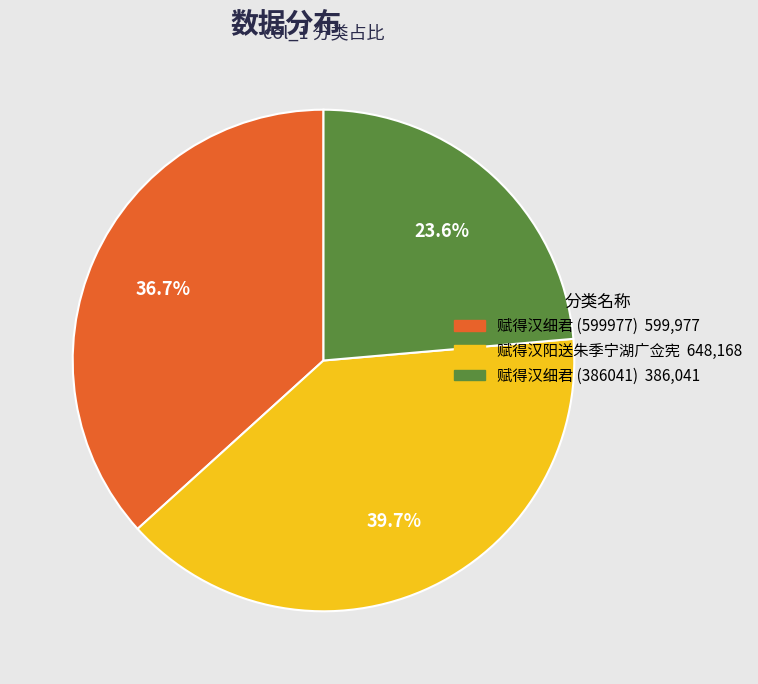

Which category has the smallest portion of the pie?

赋得汉细君 (386041)